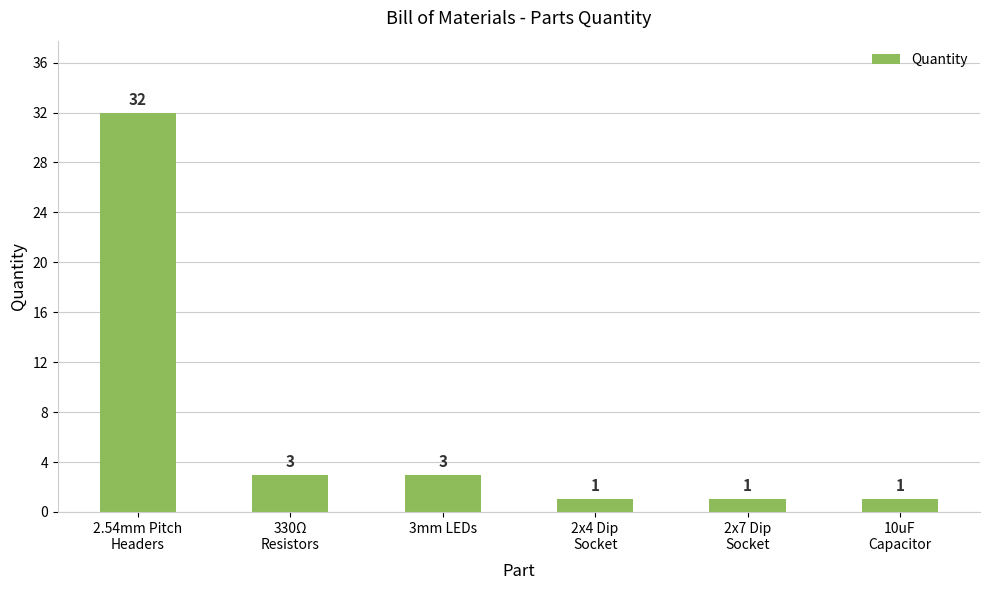

Is it true that the value at 3mm LEDs is 3?

True